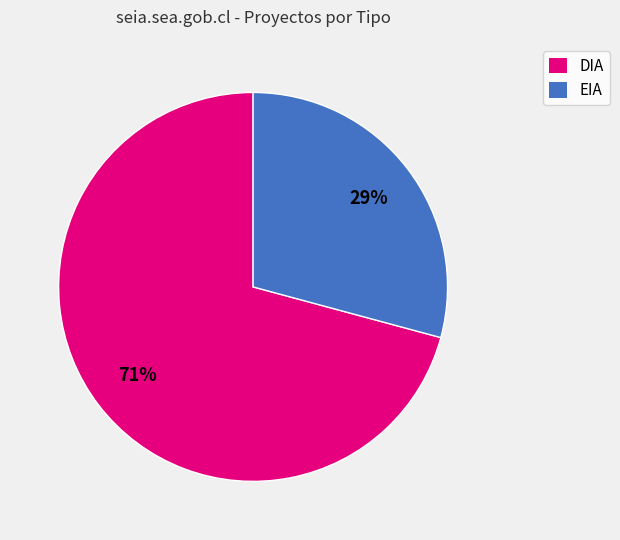

Is the sum of EIA and DIA greater than half?

Yes